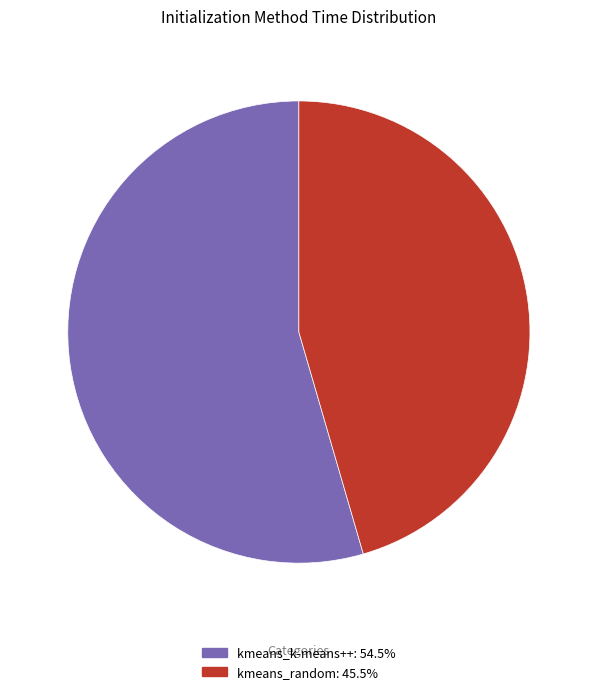

Do kmeans_k-means++: 54.5% and kmeans_random: 45.5% together represent more than half of the pie?

Yes